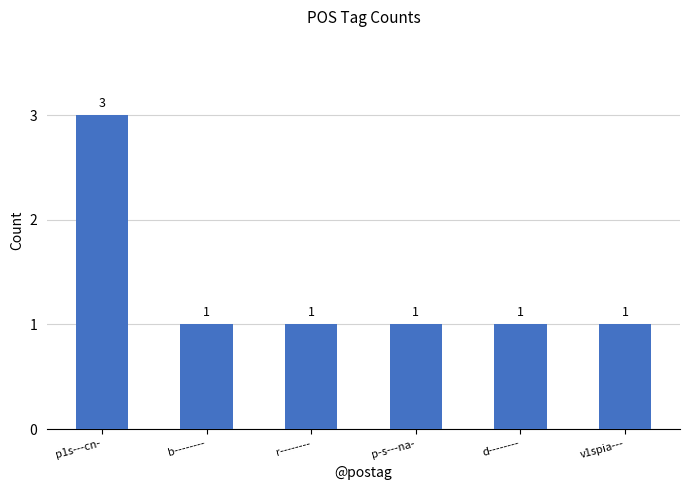

Is it true that the value at p1s---cn- is 3?

True